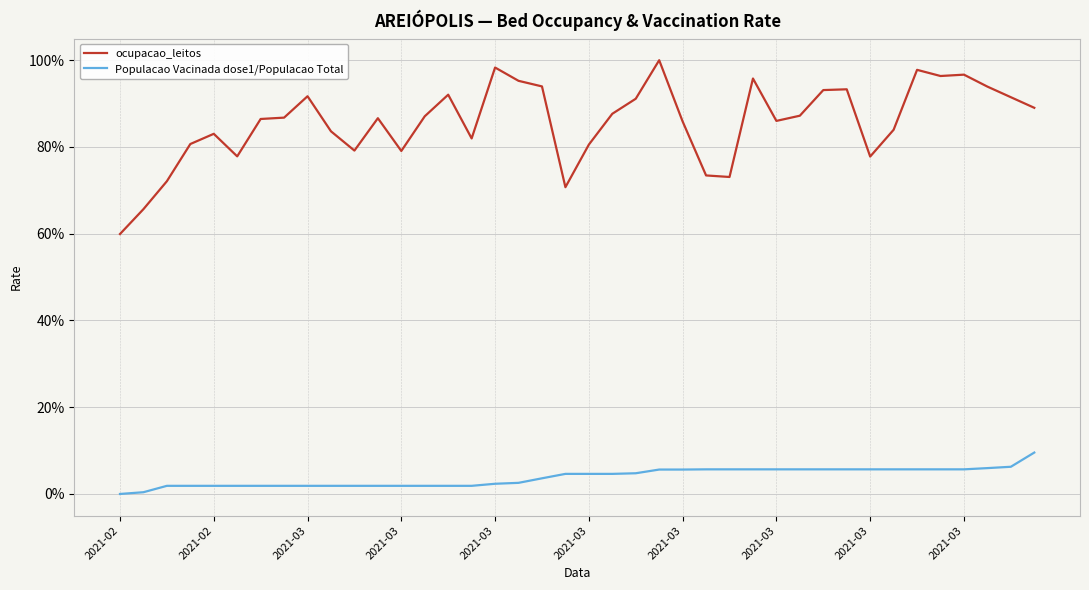

Is this an area chart (filled region under the line)?

No